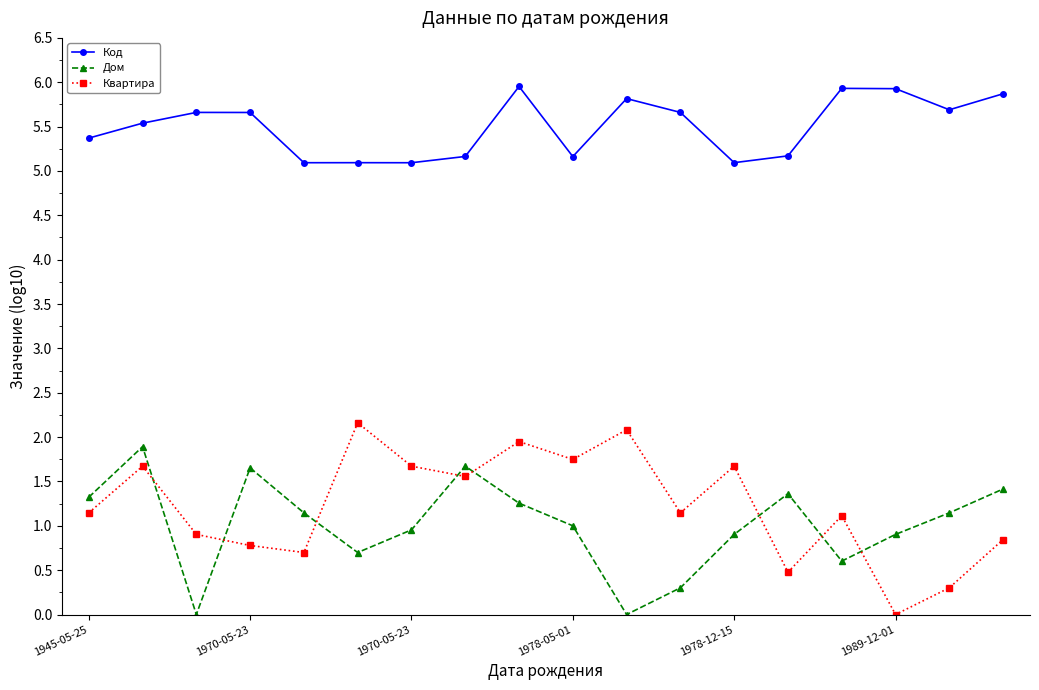

What is the lowest value of the Код series?

5.1